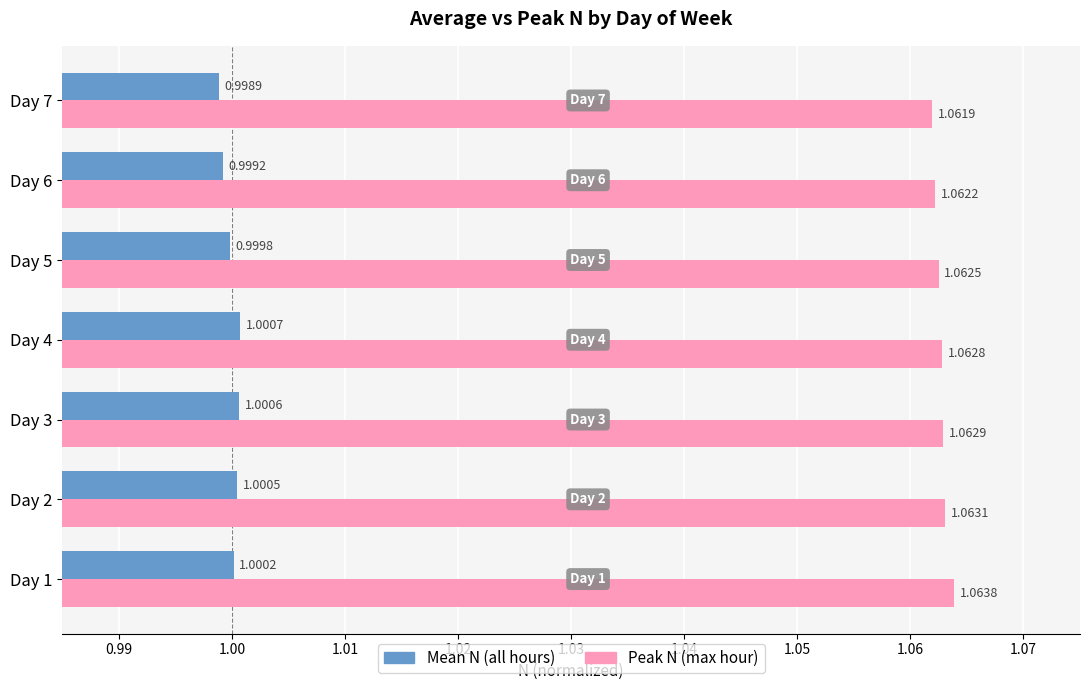

At which category is the sum across all series the highest?

Day 1